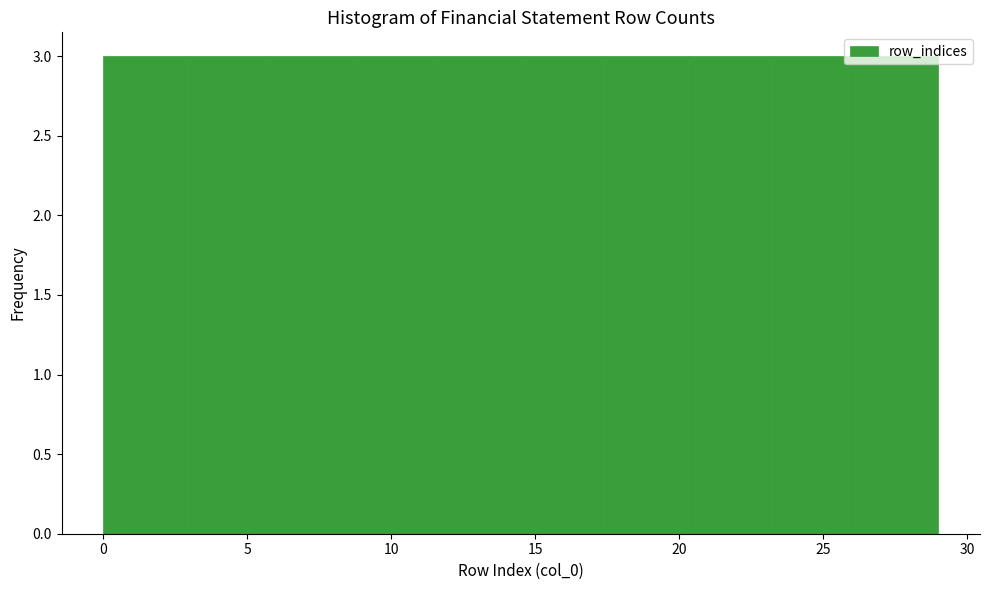

How tall is the bar that spans 20.3 to 23.2 on the x-axis? Neither the bar edges nor the heights are printed on the chart, so give them approximately, as read against the axes.

3